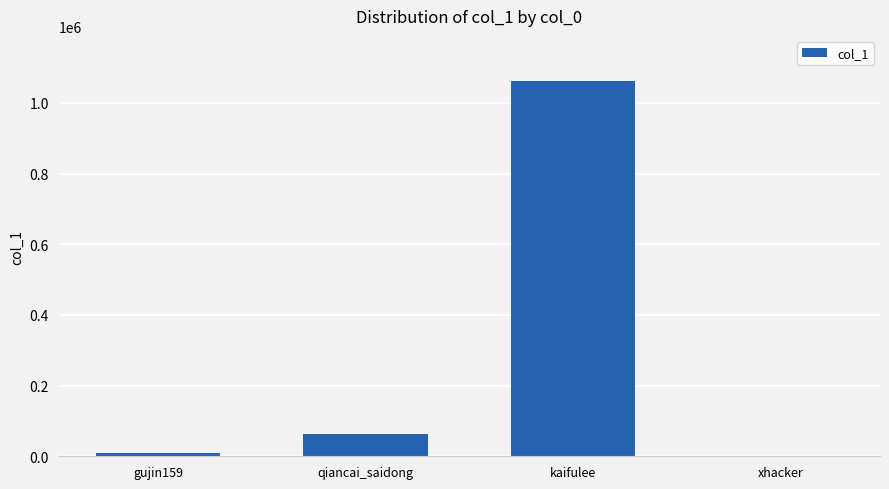

At which label is the value closest to 531737?

qiancai_saidong